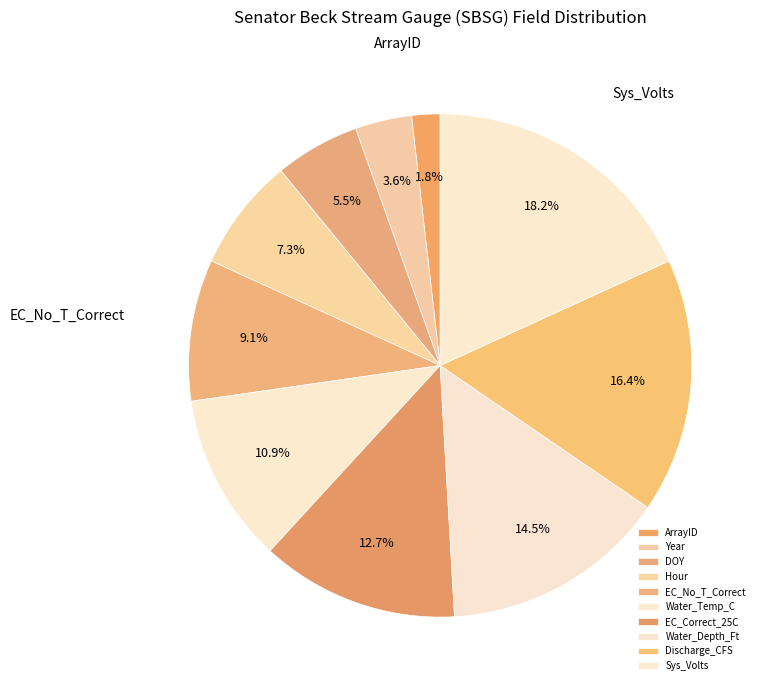

Which category has the biggest portion of the pie?

Sys_Volts